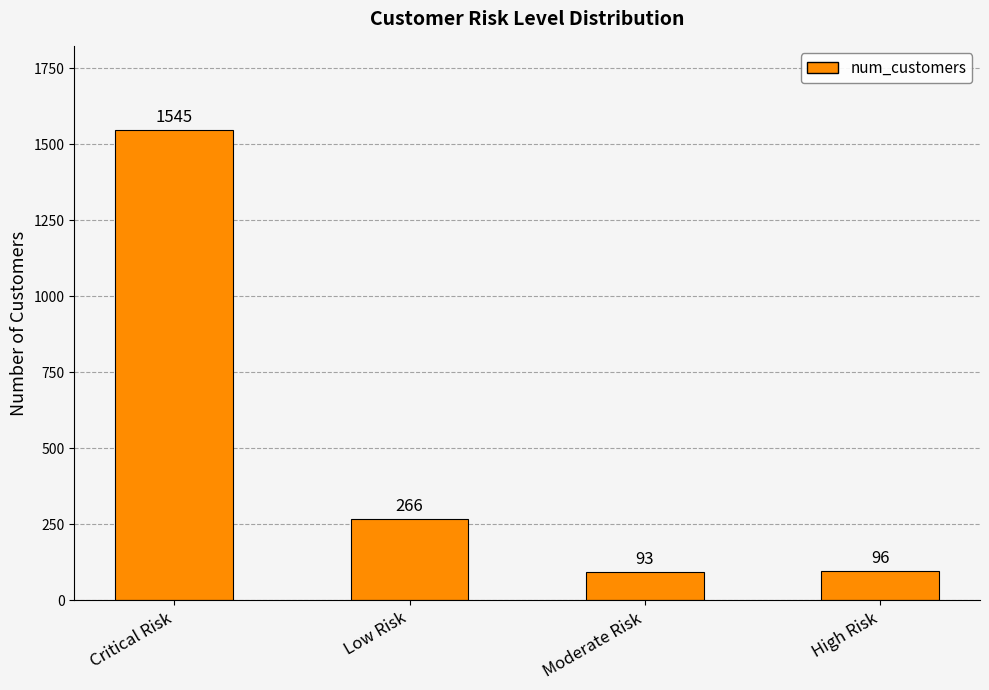

Approximately how many times larger is the value at Critical Risk compared to High Risk?

16.1